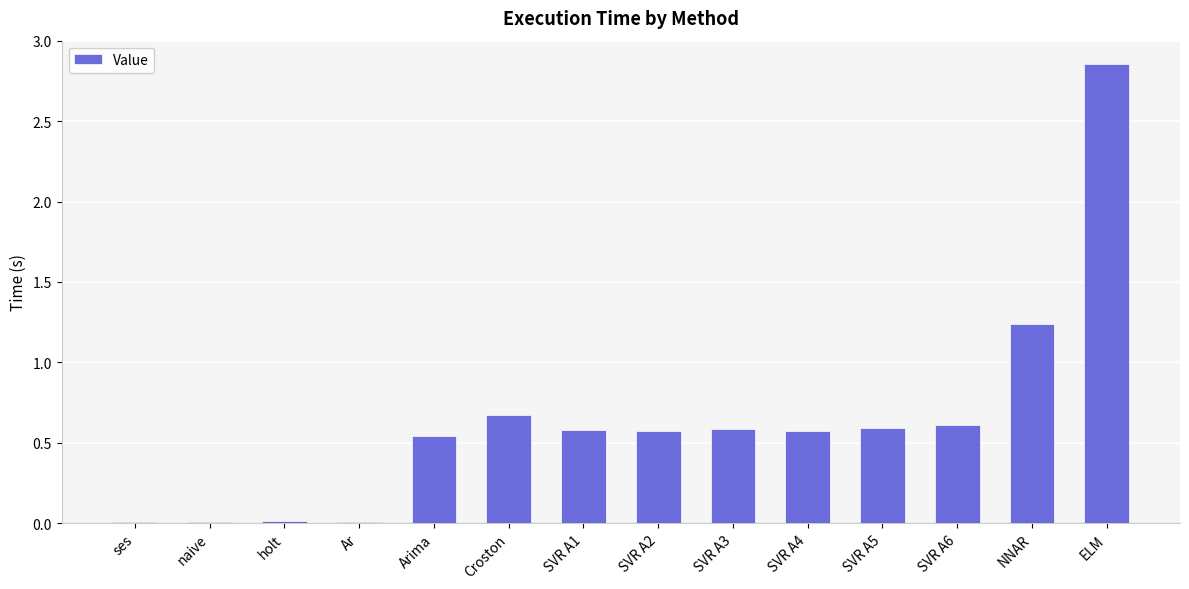

At which label is the value closest to 1?

NNAR